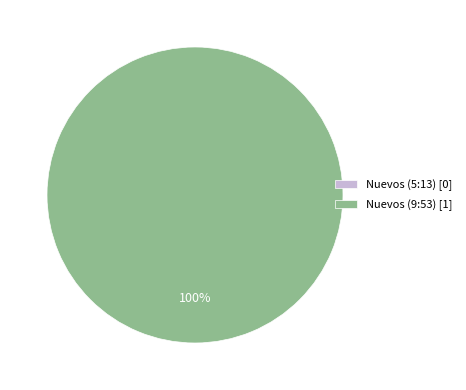

The Nuevos (5:13) slice represents 1% of the pie. True or false?

False